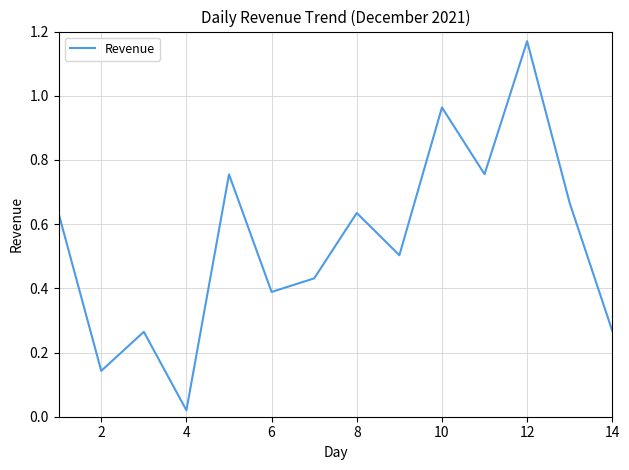

At which label is the value closest to 0?

4